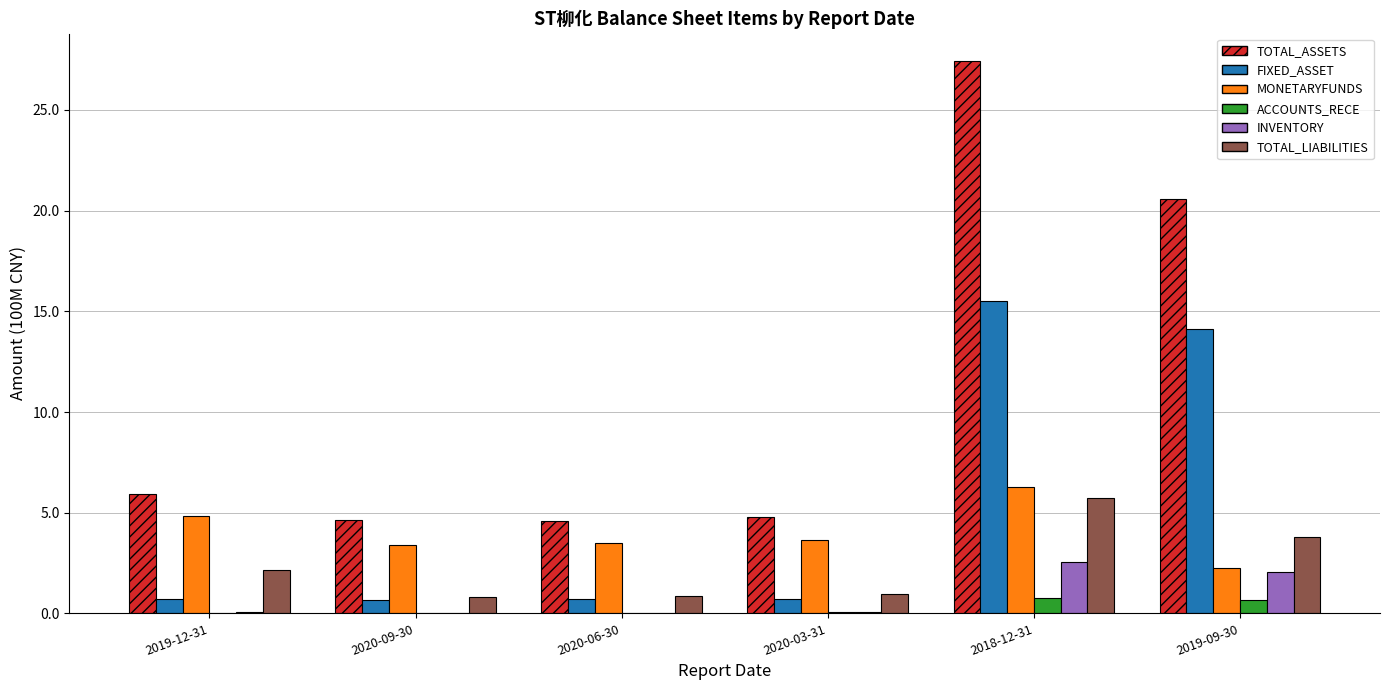

Which series changed the most between 2019-12-31 and 2018-12-31?

TOTAL_ASSETS